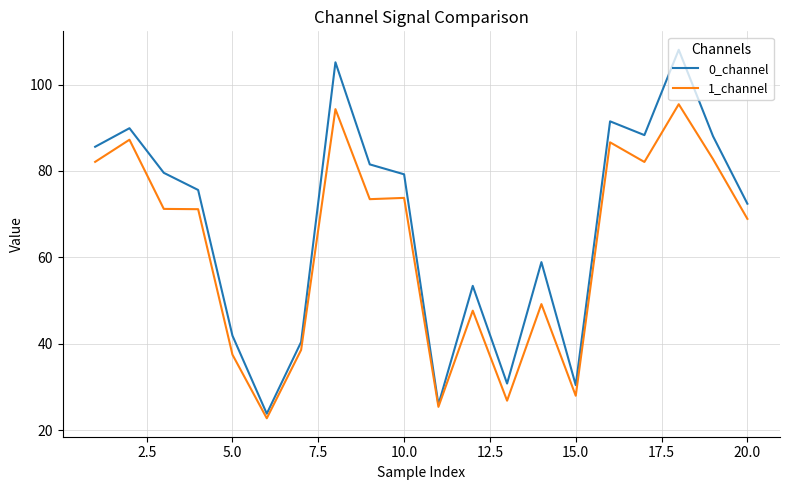

What is the minimum value shown in the chart?

22.8